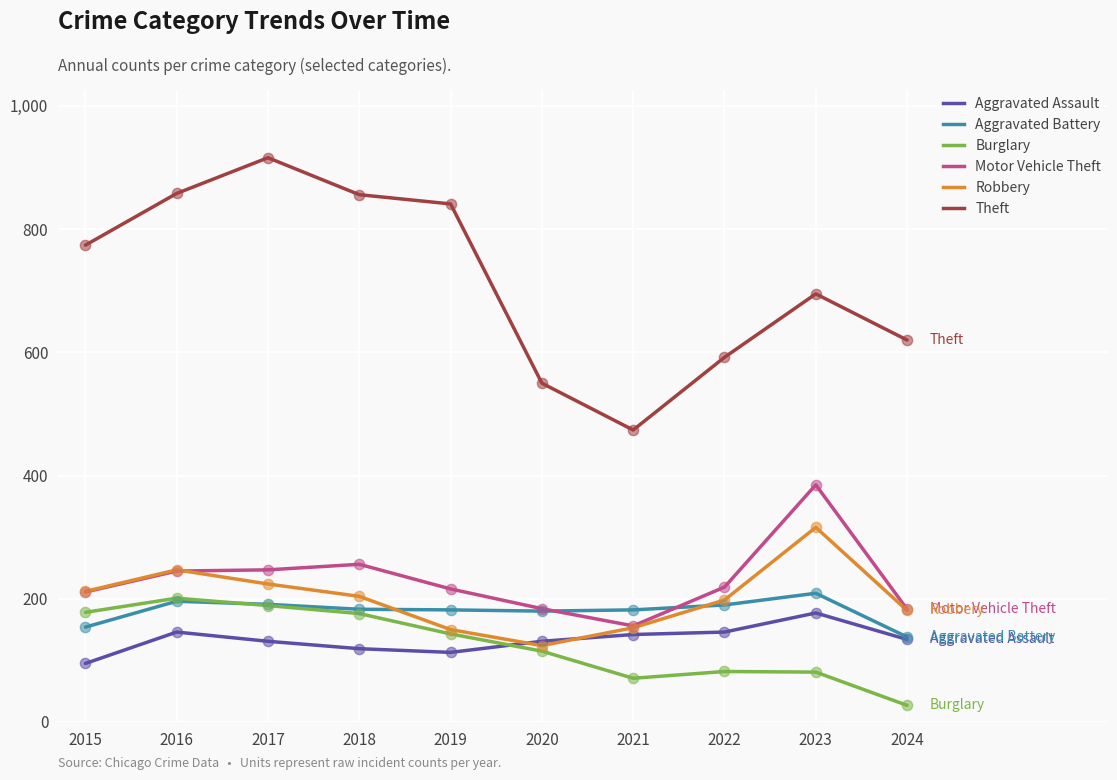

What is the total value across all series at 2016?

1893